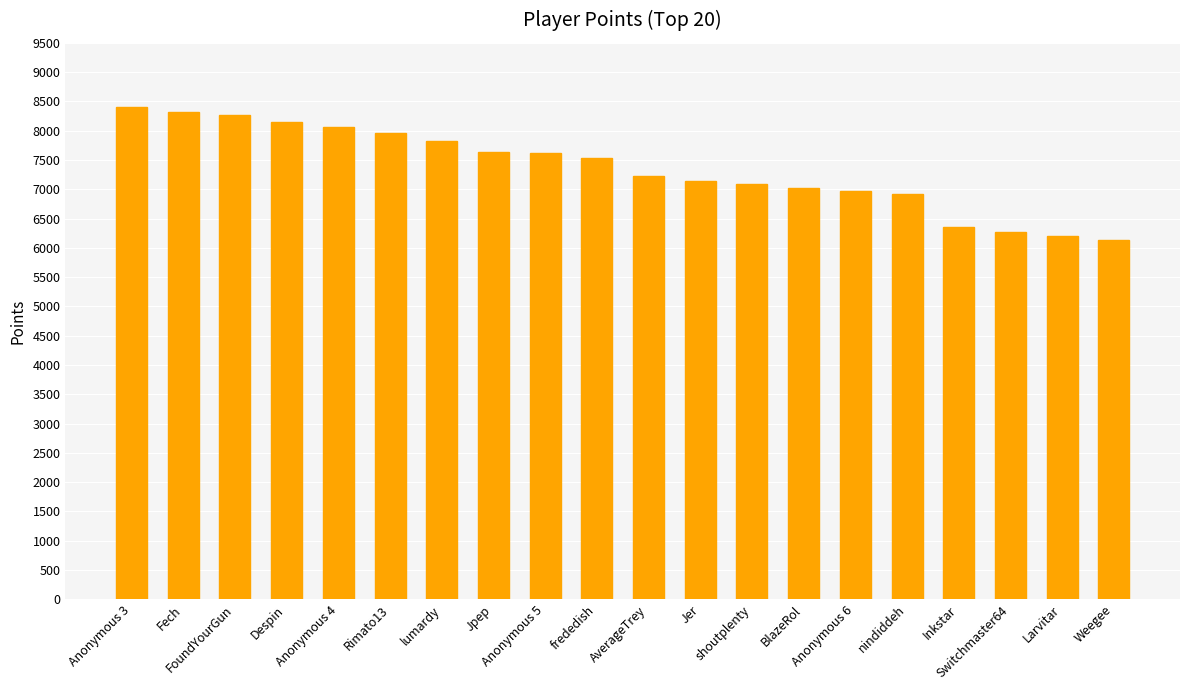

Which label corresponds to the largest value in the chart?

Anonymous 3